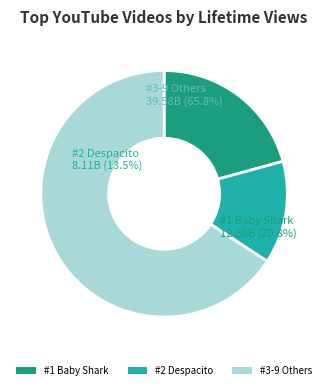

True or false: Uptown Funk accounts for 15% of the total.

False